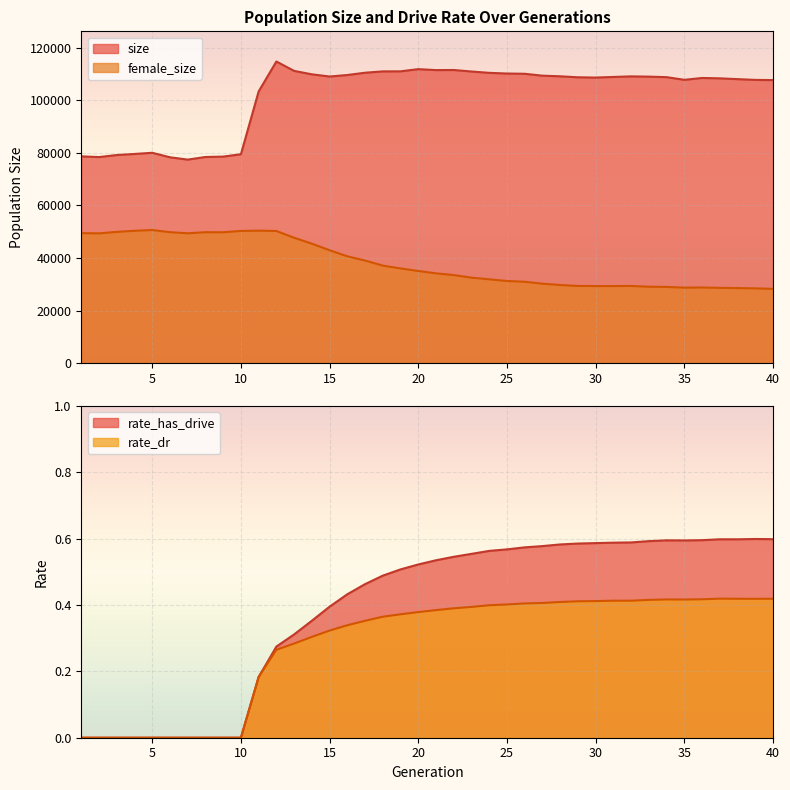

True or false: rate_dr has more than 2 points higher than both neighbors.

False